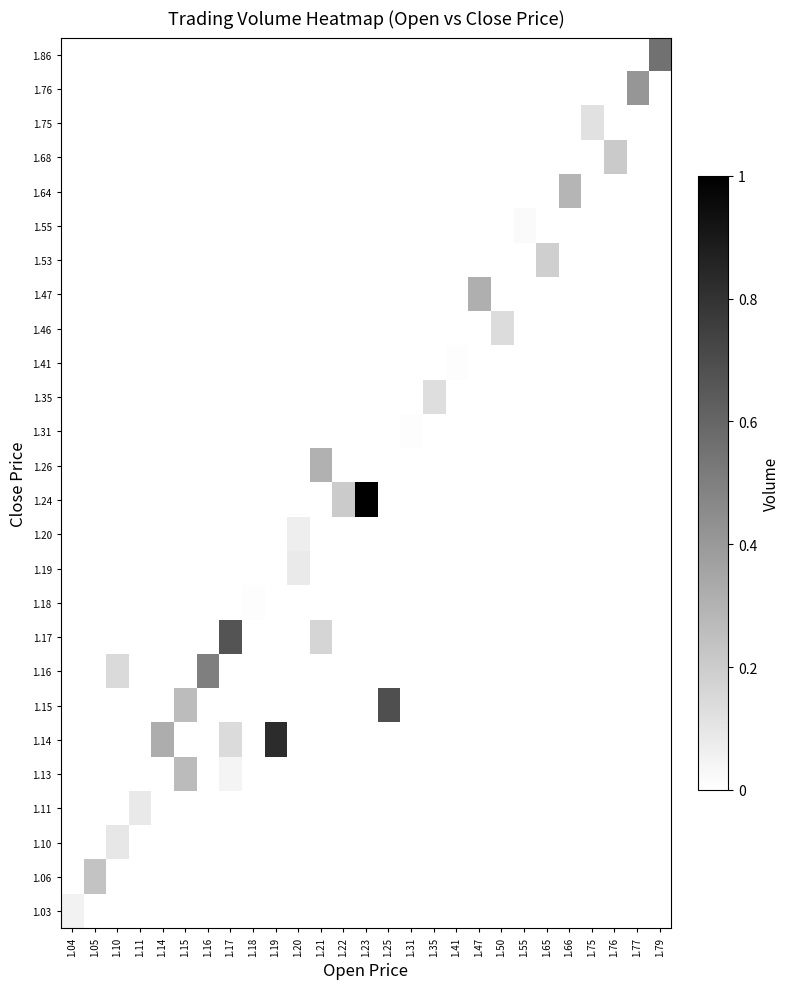

Reading right to left, list all the values displayed in this chart.

row_0: 0.6	0.0	0.0	0.0	0.0	0.0	0.0	0.0	0.0	0.0	0.0	0.0	0.0	0.0	0.0	0.0	0.0	0.0	0.0	0.0	0.0	0.0	0.0	0.0	0.0	0.0	0.0
row_1: 0.0	0.4	0.0	0.0	0.0	0.0	0.0	0.0	0.0	0.0	0.0	0.0	0.0	0.0	0.0	0.0	0.0	0.0	0.0	0.0	0.0	0.0	0.0	0.0	0.0	0.0	0.0
row_2: 0.0	0.0	0.0	0.1	0.0	0.0	0.0	0.0	0.0	0.0	0.0	0.0	0.0	0.0	0.0	0.0	0.0	0.0	0.0	0.0	0.0	0.0	0.0	0.0	0.0	0.0	0.0
row_3: 0.0	0.0	0.2	0.0	0.0	0.0	0.0	0.0	0.0	0.0	0.0	0.0	0.0	0.0	0.0	0.0	0.0	0.0	0.0	0.0	0.0	0.0	0.0	0.0	0.0	0.0	0.0
row_4: 0.0	0.0	0.0	0.0	0.3	0.0	0.0	0.0	0.0	0.0	0.0	0.0	0.0	0.0	0.0	0.0	0.0	0.0	0.0	0.0	0.0	0.0	0.0	0.0	0.0	0.0	0.0
row_5: 0.0	0.0	0.0	0.0	0.0	0.0	0.0	0.0	0.0	0.0	0.0	0.0	0.0	0.0	0.0	0.0	0.0	0.0	0.0	0.0	0.0	0.0	0.0	0.0	0.0	0.0	0.0
row_6: 0.0	0.0	0.0	0.0	0.0	0.2	0.0	0.0	0.0	0.0	0.0	0.0	0.0	0.0	0.0	0.0	0.0	0.0	0.0	0.0	0.0	0.0	0.0	0.0	0.0	0.0	0.0
row_7: 0.0	0.0	0.0	0.0	0.0	0.0	0.0	0.0	0.3	0.0	0.0	0.0	0.0	0.0	0.0	0.0	0.0	0.0	0.0	0.0	0.0	0.0	0.0	0.0	0.0	0.0	0.0
row_8: 0.0	0.0	0.0	0.0	0.0	0.0	0.0	0.1	0.0	0.0	0.0	0.0	0.0	0.0	0.0	0.0	0.0	0.0	0.0	0.0	0.0	0.0	0.0	0.0	0.0	0.0	0.0
row_9: 0.0	0.0	0.0	0.0	0.0	0.0	0.0	0.0	0.0	0.0	0.0	0.0	0.0	0.0	0.0	0.0	0.0	0.0	0.0	0.0	0.0	0.0	0.0	0.0	0.0	0.0	0.0
row_10: 0.0	0.0	0.0	0.0	0.0	0.0	0.0	0.0	0.0	0.0	0.1	0.0	0.0	0.0	0.0	0.0	0.0	0.0	0.0	0.0	0.0	0.0	0.0	0.0	0.0	0.0	0.0
row_11: 0.0	0.0	0.0	0.0	0.0	0.0	0.0	0.0	0.0	0.0	0.0	0.0	0.0	0.0	0.0	0.0	0.0	0.0	0.0	0.0	0.0	0.0	0.0	0.0	0.0	0.0	0.0
row_12: 0.0	0.0	0.0	0.0	0.0	0.0	0.0	0.0	0.0	0.0	0.0	0.0	0.0	0.0	0.0	0.3	0.0	0.0	0.0	0.0	0.0	0.0	0.0	0.0	0.0	0.0	0.0
row_13: 0.0	0.0	0.0	0.0	0.0	0.0	0.0	0.0	0.0	0.0	0.0	0.0	0.0	1.0	0.2	0.0	0.0	0.0	0.0	0.0	0.0	0.0	0.0	0.0	0.0	0.0	0.0
row_14: 0.0	0.0	0.0	0.0	0.0	0.0	0.0	0.0	0.0	0.0	0.0	0.0	0.0	0.0	0.0	0.0	0.1	0.0	0.0	0.0	0.0	0.0	0.0	0.0	0.0	0.0	0.0
row_15: 0.0	0.0	0.0	0.0	0.0	0.0	0.0	0.0	0.0	0.0	0.0	0.0	0.0	0.0	0.0	0.0	0.1	0.0	0.0	0.0	0.0	0.0	0.0	0.0	0.0	0.0	0.0
row_16: 0.0	0.0	0.0	0.0	0.0	0.0	0.0	0.0	0.0	0.0	0.0	0.0	0.0	0.0	0.0	0.0	0.0	0.0	0.0	0.0	0.0	0.0	0.0	0.0	0.0	0.0	0.0
row_17: 0.0	0.0	0.0	0.0	0.0	0.0	0.0	0.0	0.0	0.0	0.0	0.0	0.0	0.0	0.0	0.2	0.0	0.0	0.0	0.7	0.0	0.0	0.0	0.0	0.0	0.0	0.0
row_18: 0.0	0.0	0.0	0.0	0.0	0.0	0.0	0.0	0.0	0.0	0.0	0.0	0.0	0.0	0.0	0.0	0.0	0.0	0.0	0.0	0.5	0.0	0.0	0.0	0.1	0.0	0.0
row_19: 0.0	0.0	0.0	0.0	0.0	0.0	0.0	0.0	0.0	0.0	0.0	0.0	0.7	0.0	0.0	0.0	0.0	0.0	0.0	0.0	0.0	0.3	0.0	0.0	0.0	0.0	0.0
row_20: 0.0	0.0	0.0	0.0	0.0	0.0	0.0	0.0	0.0	0.0	0.0	0.0	0.0	0.0	0.0	0.0	0.0	0.8	0.0	0.1	0.0	0.0	0.3	0.0	0.0	0.0	0.0
row_21: 0.0	0.0	0.0	0.0	0.0	0.0	0.0	0.0	0.0	0.0	0.0	0.0	0.0	0.0	0.0	0.0	0.0	0.0	0.0	0.0	0.0	0.3	0.0	0.0	0.0	0.0	0.0
row_22: 0.0	0.0	0.0	0.0	0.0	0.0	0.0	0.0	0.0	0.0	0.0	0.0	0.0	0.0	0.0	0.0	0.0	0.0	0.0	0.0	0.0	0.0	0.0	0.1	0.0	0.0	0.0
row_23: 0.0	0.0	0.0	0.0	0.0	0.0	0.0	0.0	0.0	0.0	0.0	0.0	0.0	0.0	0.0	0.0	0.0	0.0	0.0	0.0	0.0	0.0	0.0	0.0	0.1	0.0	0.0
row_24: 0.0	0.0	0.0	0.0	0.0	0.0	0.0	0.0	0.0	0.0	0.0	0.0	0.0	0.0	0.0	0.0	0.0	0.0	0.0	0.0	0.0	0.0	0.0	0.0	0.0	0.2	0.0
row_25: 0.0	0.0	0.0	0.0	0.0	0.0	0.0	0.0	0.0	0.0	0.0	0.0	0.0	0.0	0.0	0.0	0.0	0.0	0.0	0.0	0.0	0.0	0.0	0.0	0.0	0.0	0.1